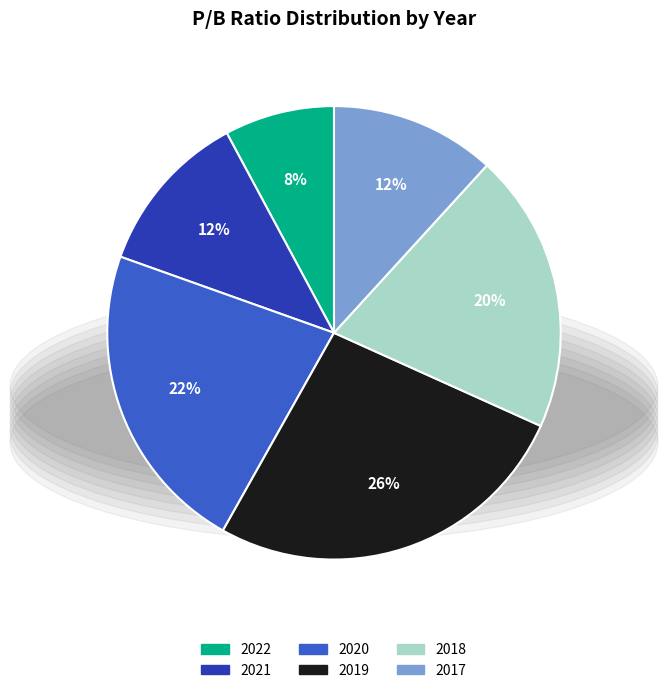

How many slices are in this pie chart?

6